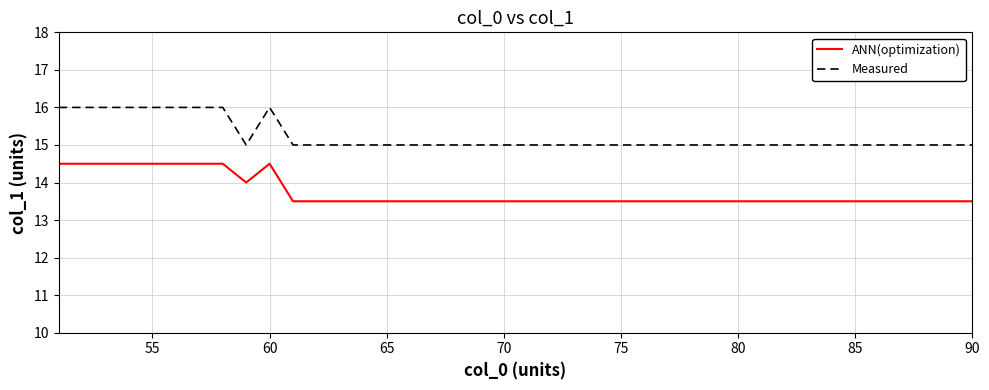

What is the lowest value of the Measured series?

15.0